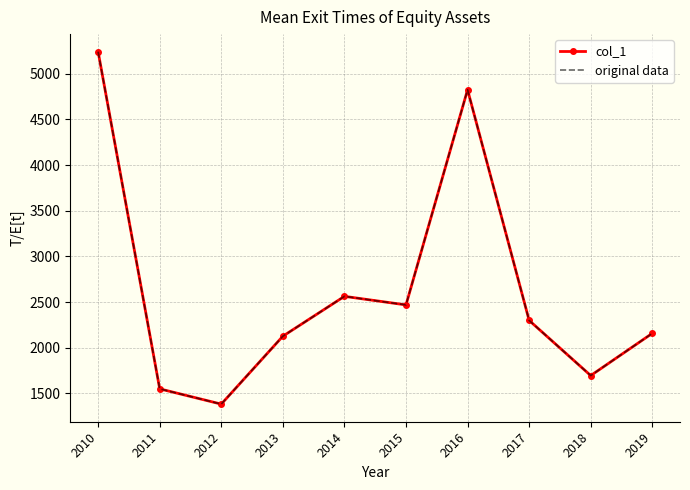

What is the total value across all series at 2018?

3389.7